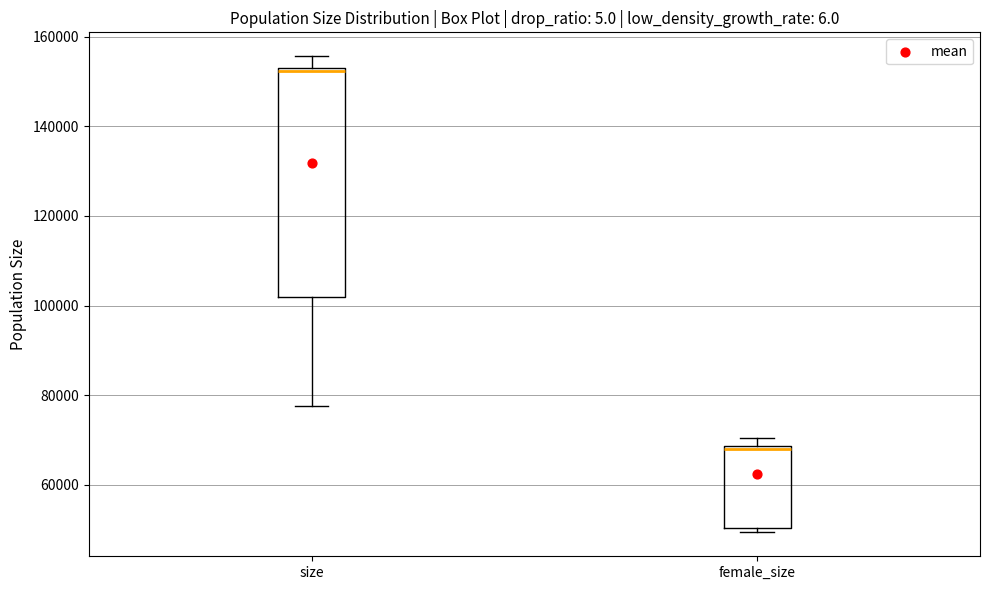

Which box is the tallest, from its lower edge to its upper edge?

size